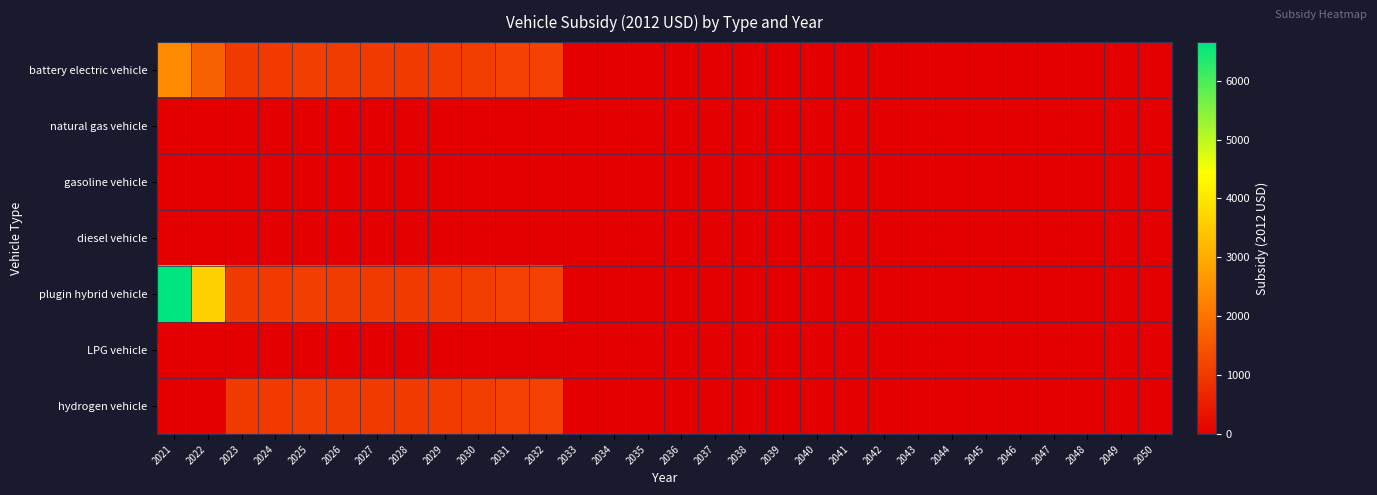

Reading left to right, extract all data points from this chart.

battery electric vehicle: 2021=2435.9	2022=1697.1	2023=1020.0	2024=1000.9	2025=1102.8	2026=1057.3	2027=1022.8	2028=1024.8	2029=1031.5	2030=1089.8	2031=1145.6	2032=1156.4	2033=0.0	2034=0.0	2035=0.0	2036=0.0	2037=0.0	2038=0.0	2039=0.0	2040=0.0	2041=0.0	2042=0.0	2043=0.0	2044=0.0	2045=0.0	2046=0.0	2047=0.0	2048=0.0	2049=0.0	2050=0.0
natural gas vehicle: 2021=0.0	2022=0.0	2023=0.0	2024=0.0	2025=0.0	2026=0.0	2027=0.0	2028=0.0	2029=0.0	2030=0.0	2031=0.0	2032=0.0	2033=0.0	2034=0.0	2035=0.0	2036=0.0	2037=0.0	2038=0.0	2039=0.0	2040=0.0	2041=0.0	2042=0.0	2043=0.0	2044=0.0	2045=0.0	2046=0.0	2047=0.0	2048=0.0	2049=0.0	2050=0.0
gasoline vehicle: 2021=0.0	2022=0.0	2023=0.0	2024=0.0	2025=0.0	2026=0.0	2027=0.0	2028=0.0	2029=0.0	2030=0.0	2031=0.0	2032=0.0	2033=0.0	2034=0.0	2035=0.0	2036=0.0	2037=0.0	2038=0.0	2039=0.0	2040=0.0	2041=0.0	2042=0.0	2043=0.0	2044=0.0	2045=0.0	2046=0.0	2047=0.0	2048=0.0	2049=0.0	2050=0.0
diesel vehicle: 2021=0.0	2022=0.0	2023=0.0	2024=0.0	2025=0.0	2026=0.0	2027=0.0	2028=0.0	2029=0.0	2030=0.0	2031=0.0	2032=0.0	2033=0.0	2034=0.0	2035=0.0	2036=0.0	2037=0.0	2038=0.0	2039=0.0	2040=0.0	2041=0.0	2042=0.0	2043=0.0	2044=0.0	2045=0.0	2046=0.0	2047=0.0	2048=0.0	2049=0.0	2050=0.0
plugin hybrid vehicle: 2021=6652.7	2022=3617.1	2023=1020.0	2024=1000.9	2025=1102.8	2026=1057.3	2027=1022.8	2028=1024.8	2029=1031.5	2030=1089.8	2031=1145.6	2032=1156.4	2033=0.0	2034=0.0	2035=0.0	2036=0.0	2037=0.0	2038=0.0	2039=0.0	2040=0.0	2041=0.0	2042=0.0	2043=0.0	2044=0.0	2045=0.0	2046=0.0	2047=0.0	2048=0.0	2049=0.0	2050=0.0
LPG vehicle: 2021=0.0	2022=0.0	2023=0.0	2024=0.0	2025=0.0	2026=0.0	2027=0.0	2028=0.0	2029=0.0	2030=0.0	2031=0.0	2032=0.0	2033=0.0	2034=0.0	2035=0.0	2036=0.0	2037=0.0	2038=0.0	2039=0.0	2040=0.0	2041=0.0	2042=0.0	2043=0.0	2044=0.0	2045=0.0	2046=0.0	2047=0.0	2048=0.0	2049=0.0	2050=0.0
hydrogen vehicle: 2021=0.0	2022=0.0	2023=1020.0	2024=1000.9	2025=1102.8	2026=1057.3	2027=1022.8	2028=1024.8	2029=1031.5	2030=1089.8	2031=1145.6	2032=1156.4	2033=0.0	2034=0.0	2035=0.0	2036=0.0	2037=0.0	2038=0.0	2039=0.0	2040=0.0	2041=0.0	2042=0.0	2043=0.0	2044=0.0	2045=0.0	2046=0.0	2047=0.0	2048=0.0	2049=0.0	2050=0.0